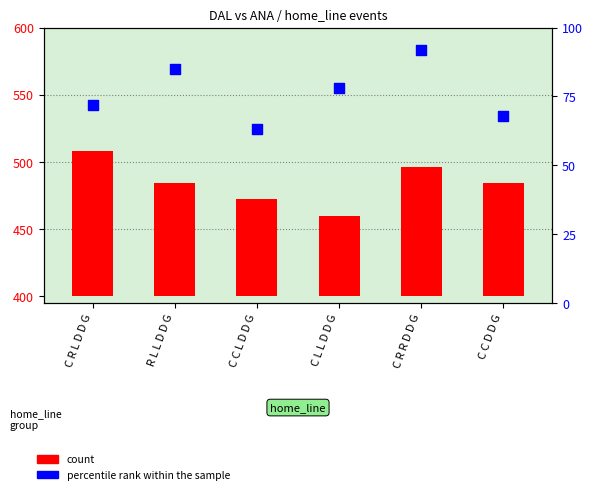

Which series reaches the maximum Y coordinate?

count